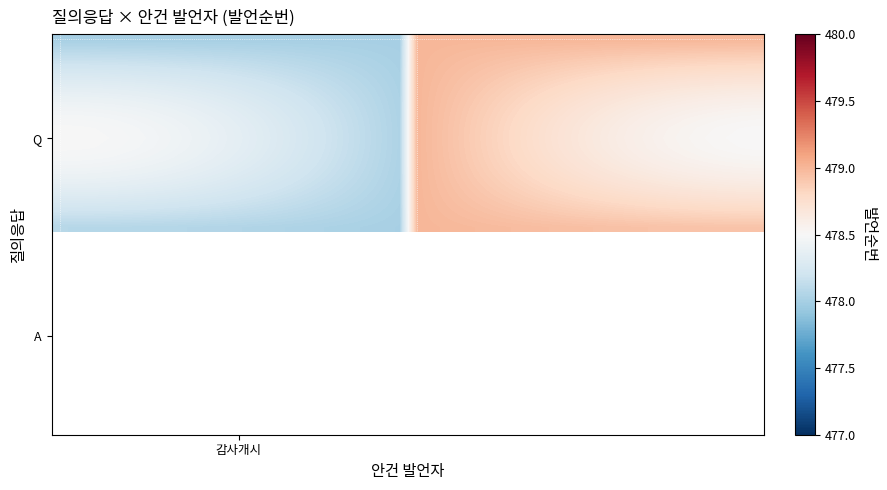

What is the maximum value shown in the chart?

479.0